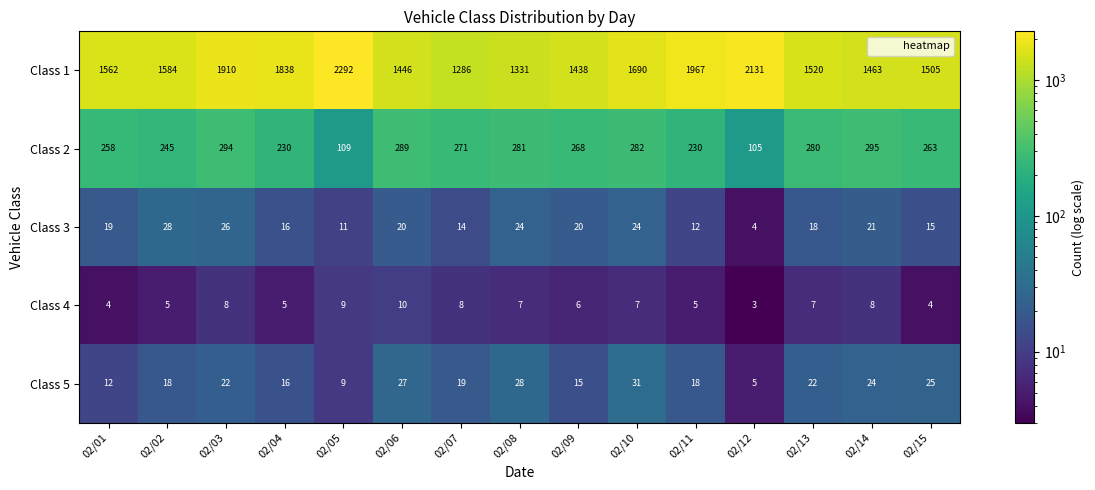

Which series has the largest total across all categories?

Class 1